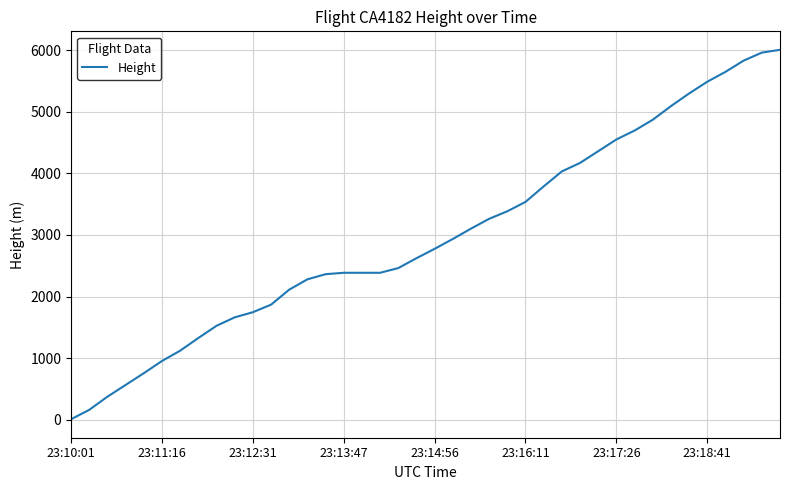

What is the difference between the maximum and minimum values?

5996.9